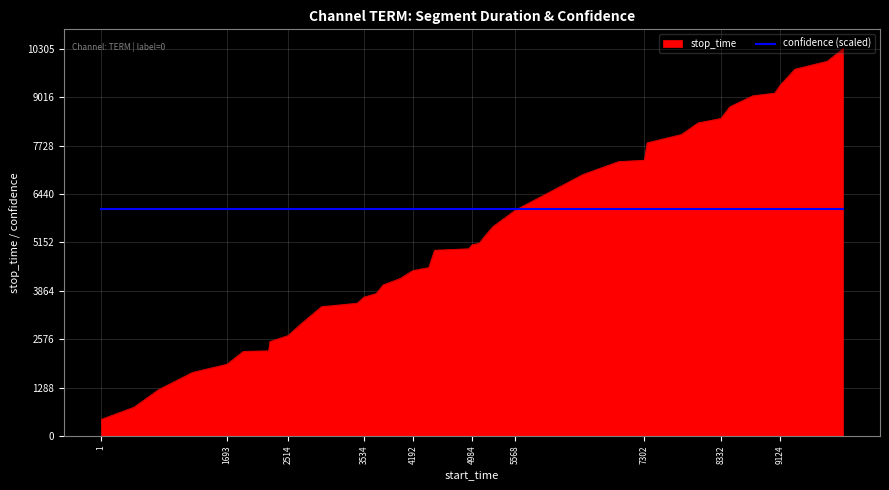

List the series in order of their peak value, lowest first.

confidence (scaled), stop_time